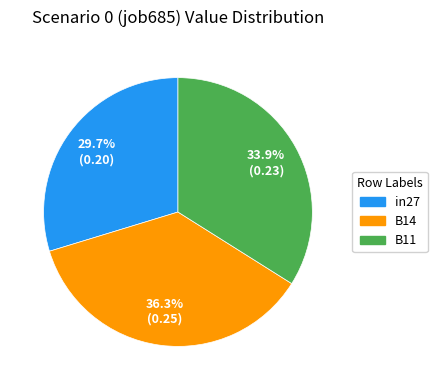

What percentage is the B11 slice, to the nearest percent?

34%